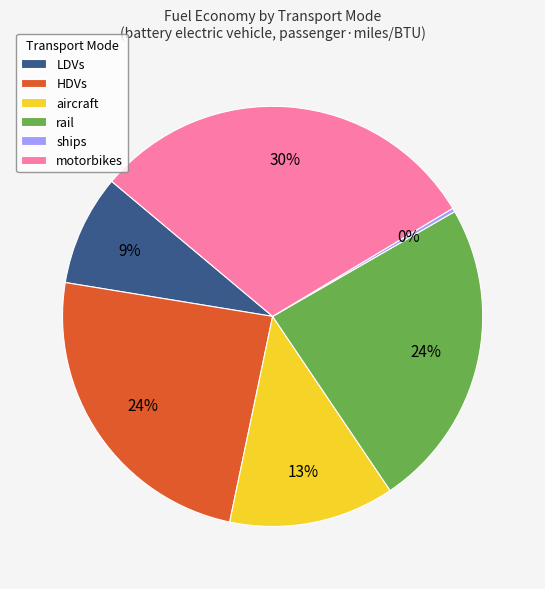

Is it true that LDVs is 9% of the pie?

True